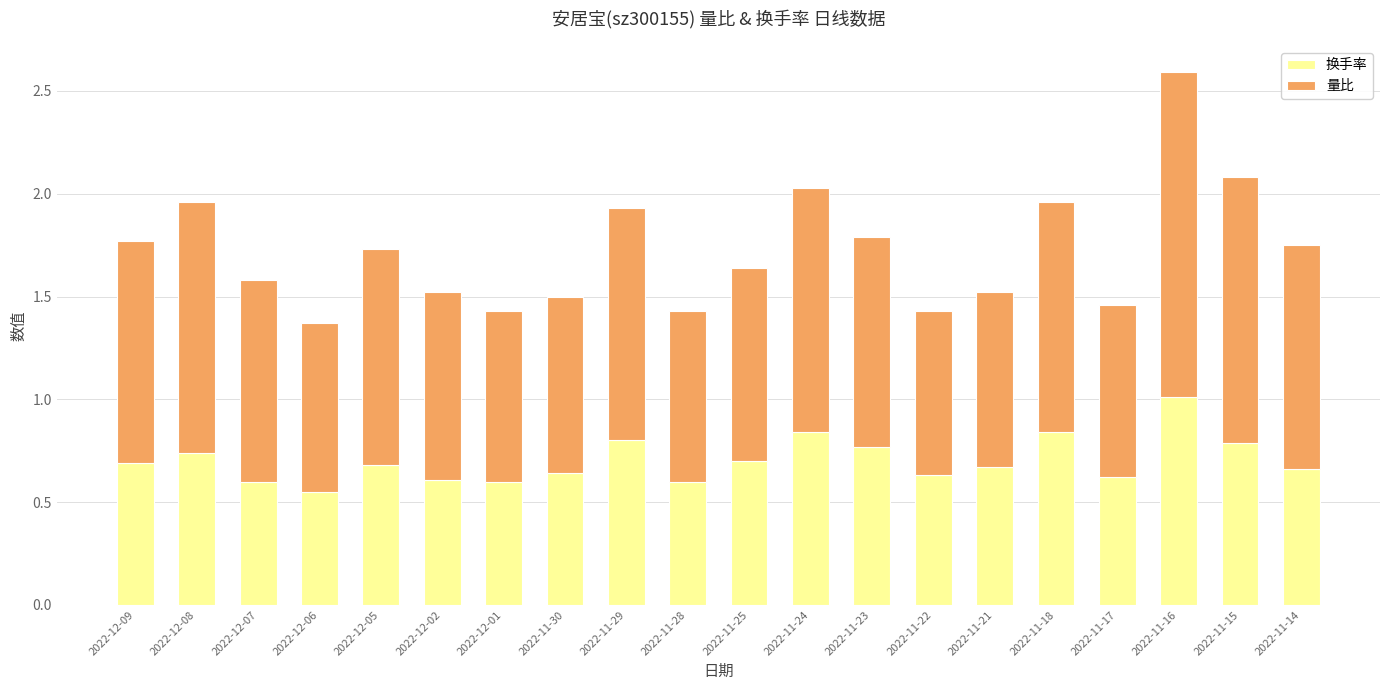

What is the highest value of the 换手率 series?

1.0